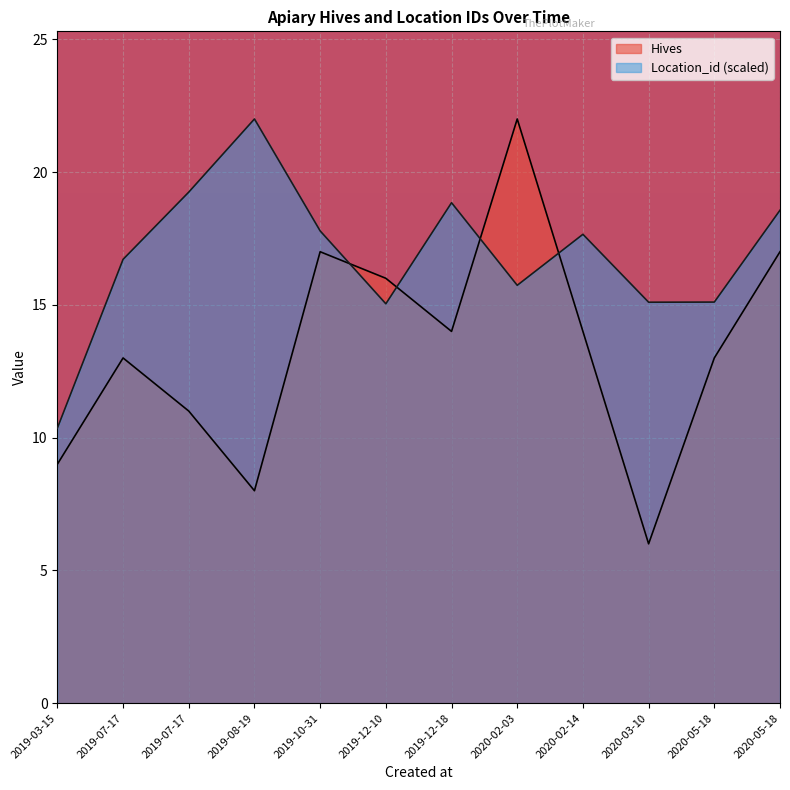

What is the total value across all series at 2020-05-18?

28.1